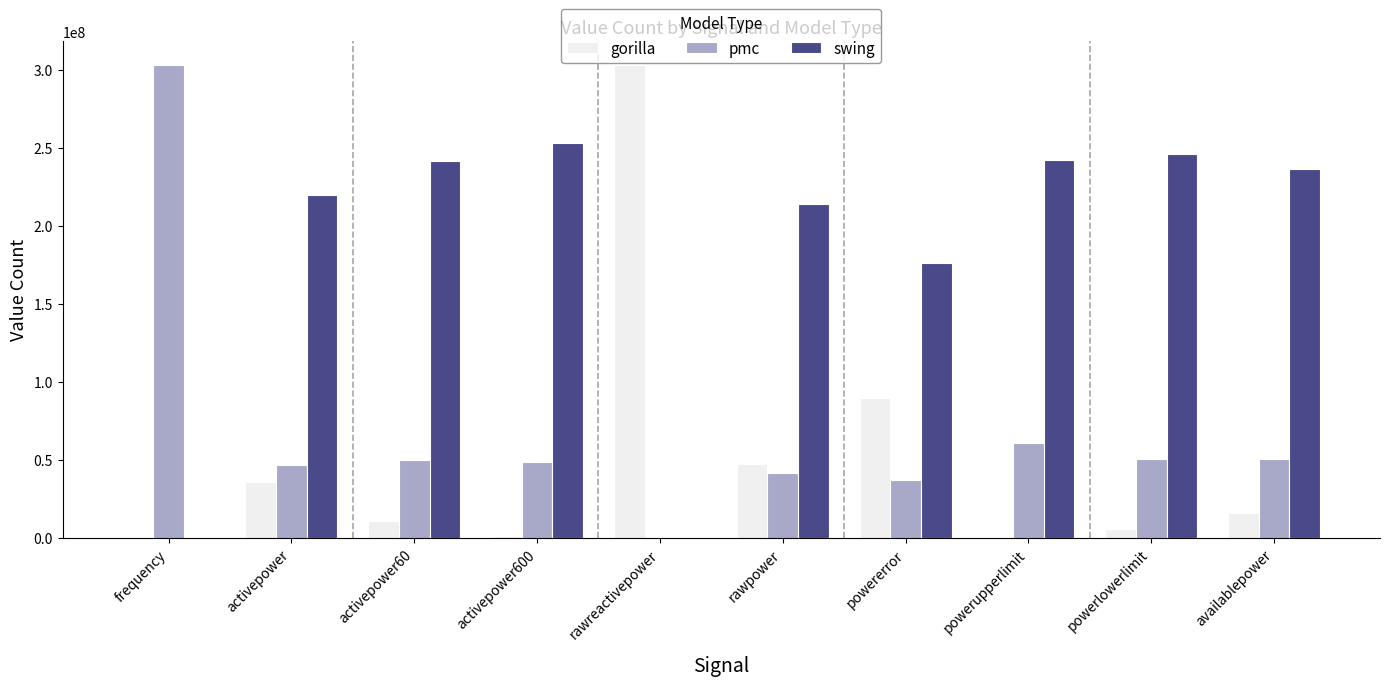

What is the sum of all pmc values?

690314808